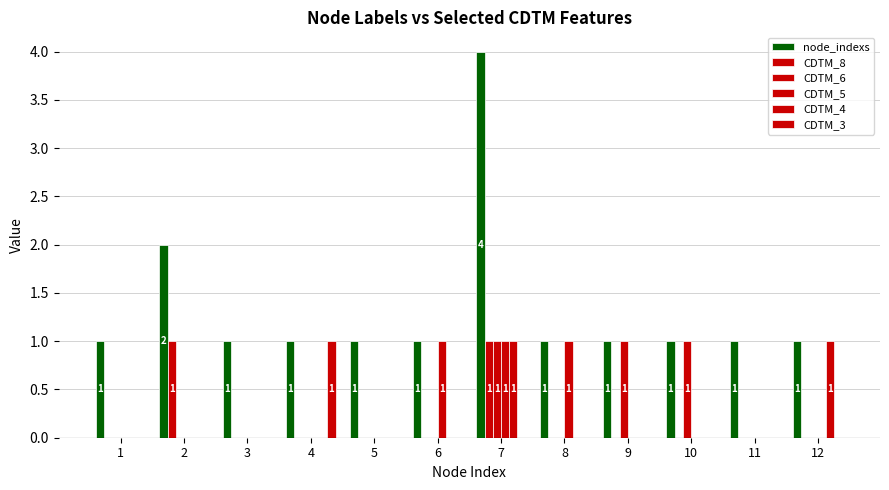

Is the value of node_indexs at 5 greater than the value of CDTM_8 at 12?

Yes